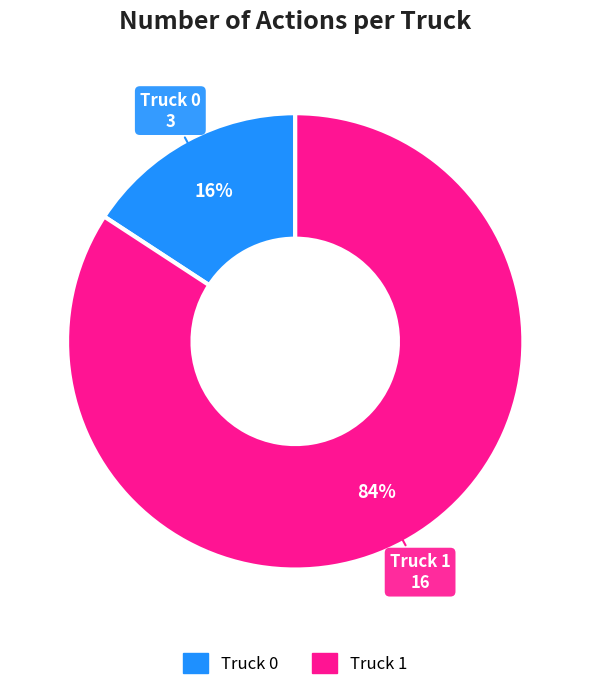

To the nearest percent, what percentage of the pie is Truck 1?

84%